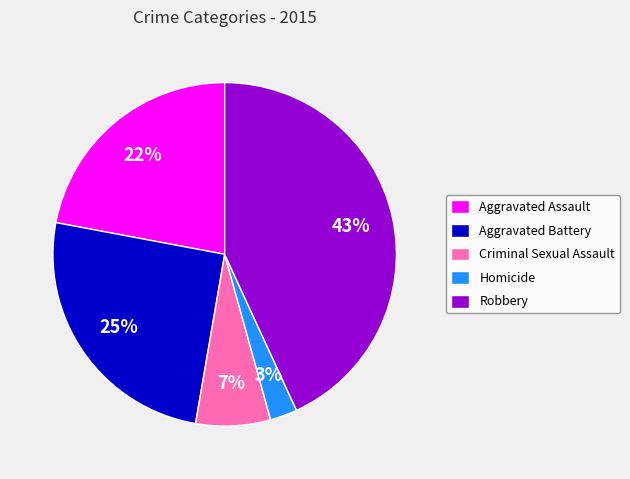

Is Robbery the majority of the pie?

No